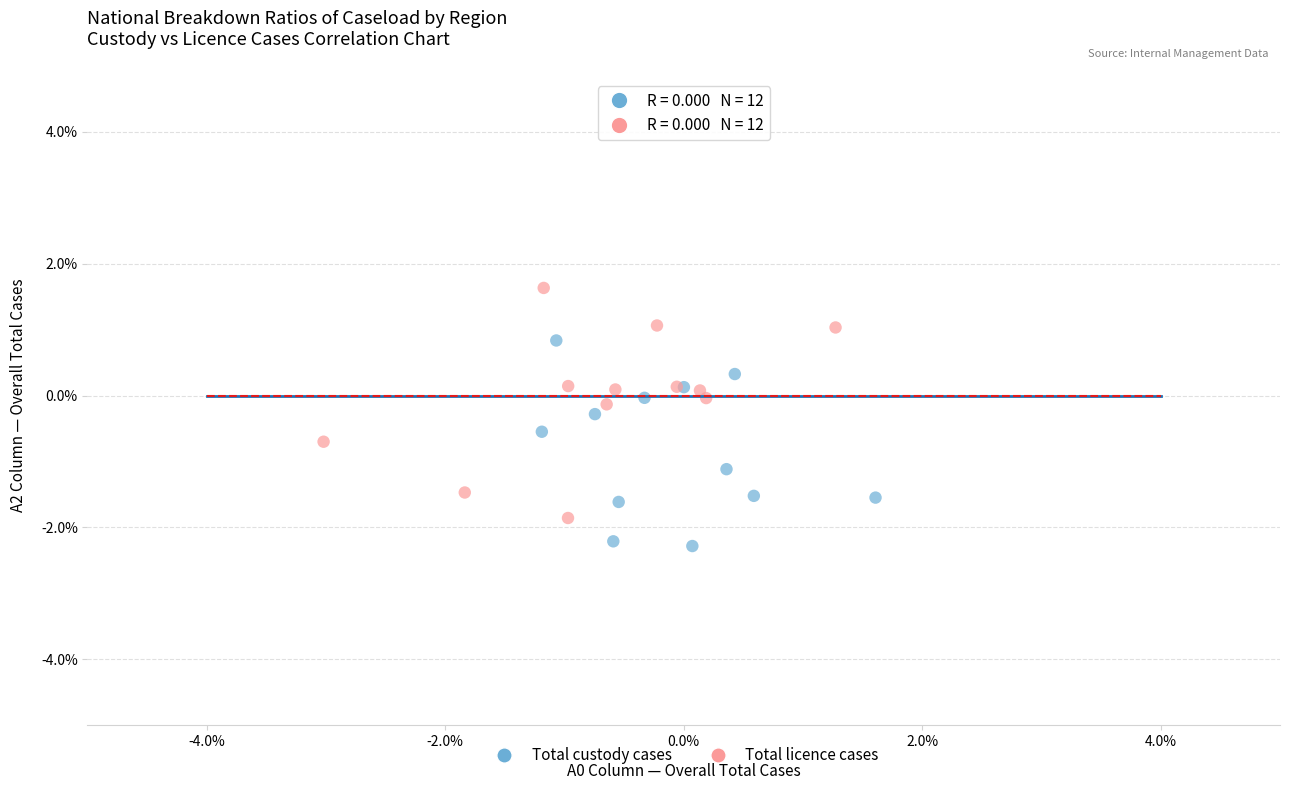

What are all the series names shown in the legend?

Total custody cases, Total licence cases